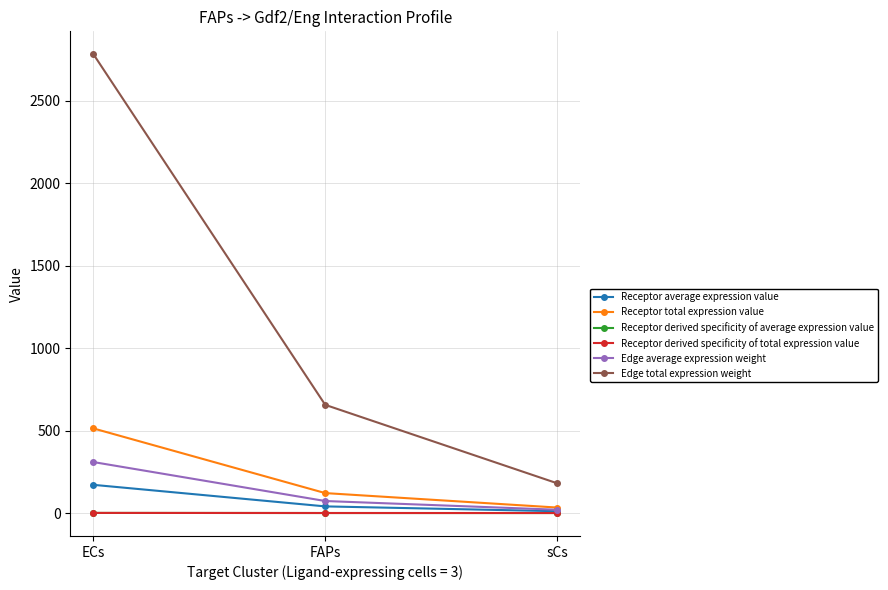

Does the chart have visible grid lines?

Yes